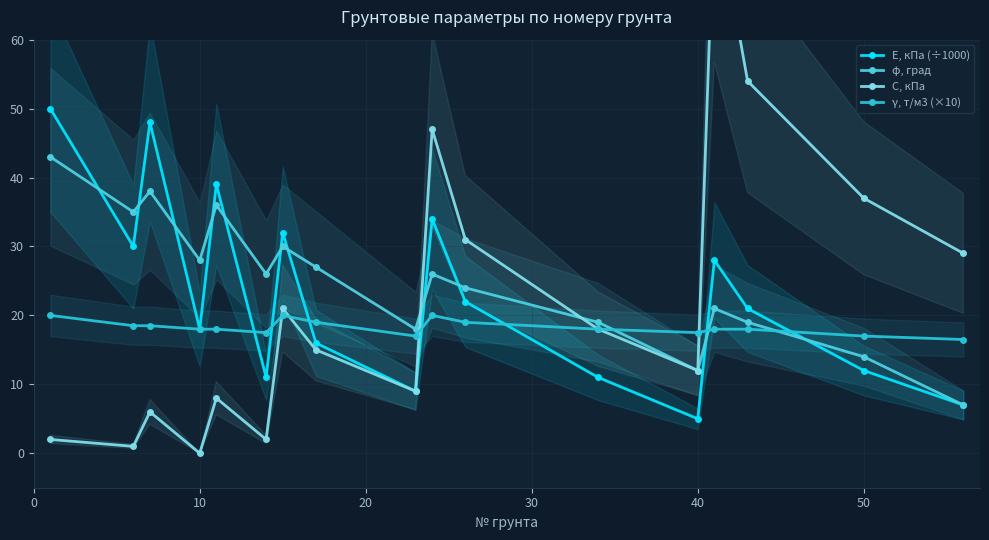

What are all the series names shown in the legend?

E, кПа (÷1000), φ, град, C, кПа, γ, т/м3 (×10)